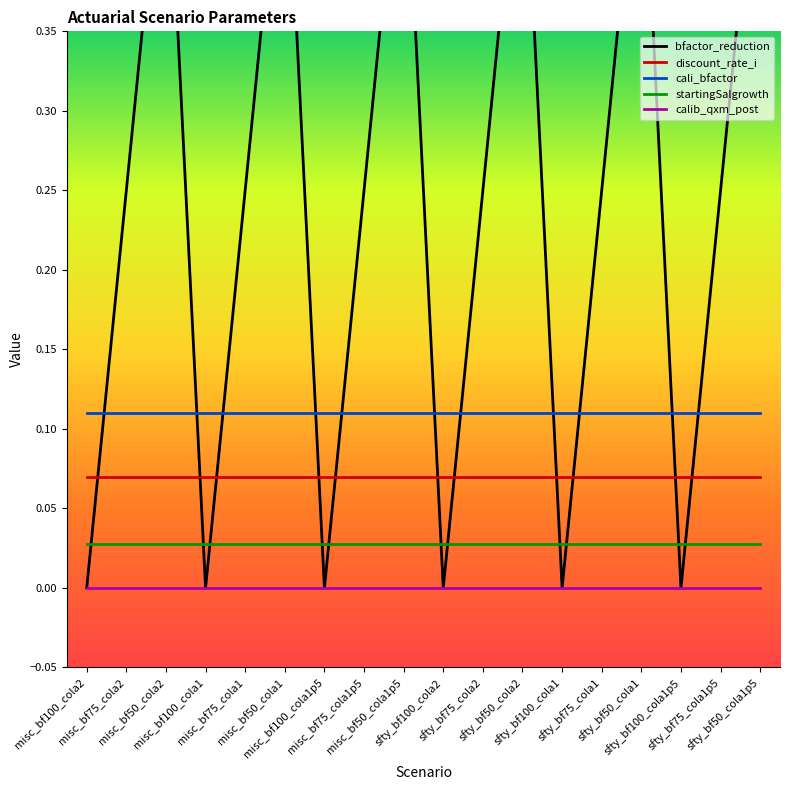

True or false: bfactor_reduction has more than 1 points higher than both neighbors.

True